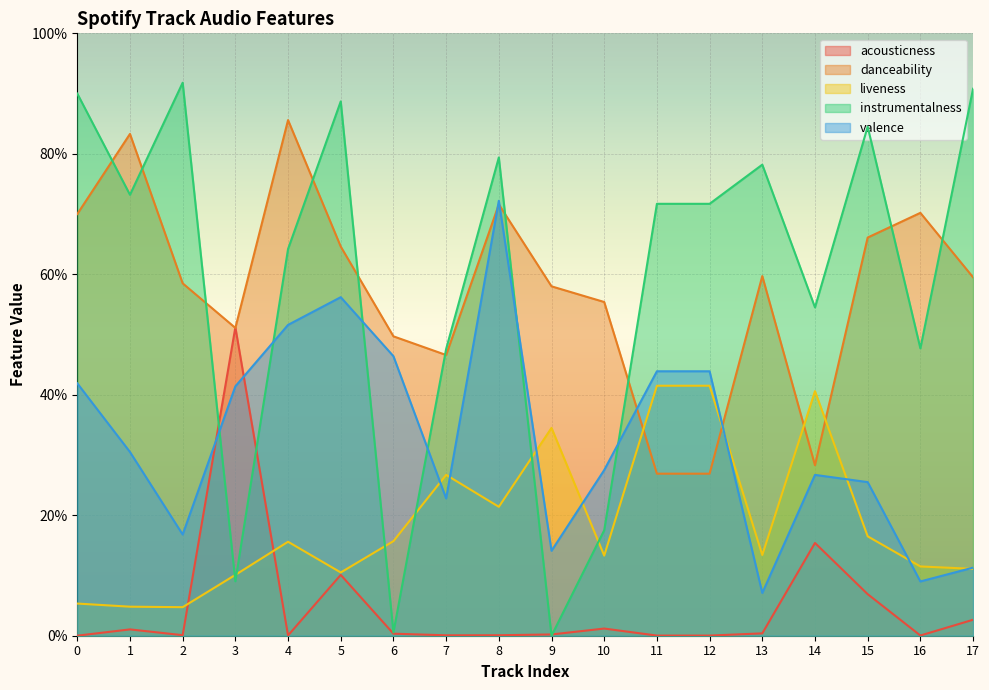

Which category has the highest value across all series?

2